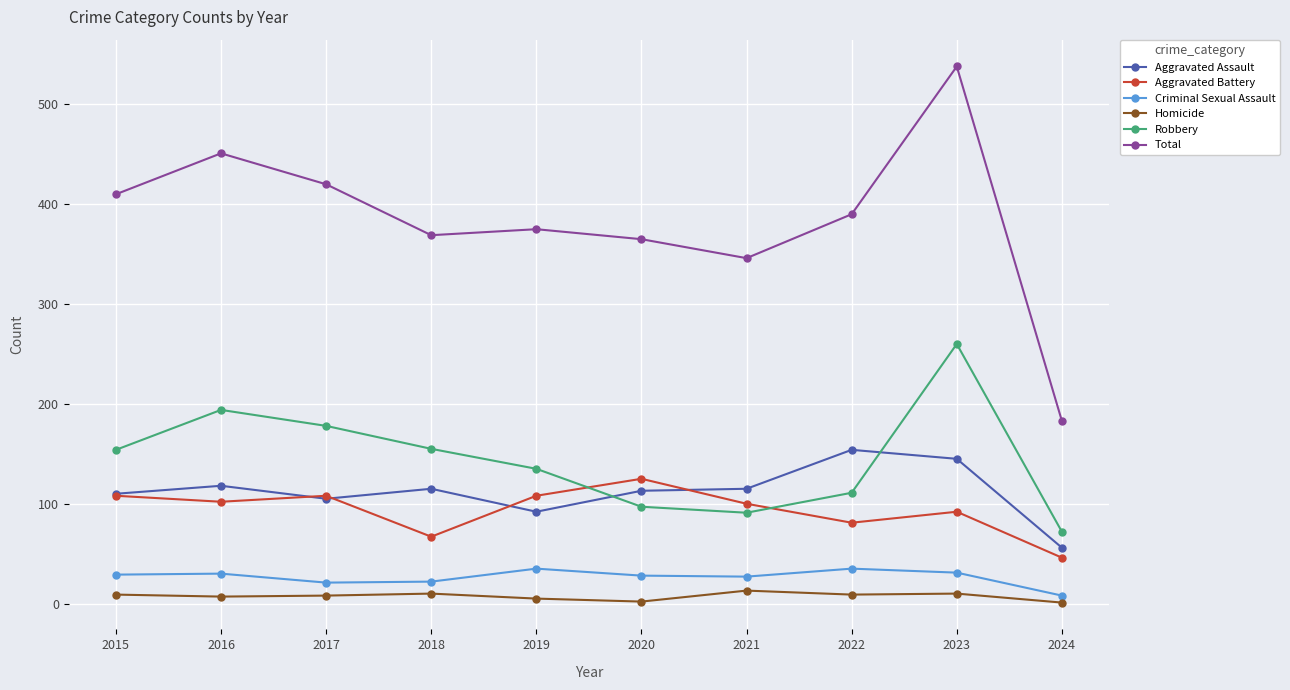

True or false: Aggravated Battery and Homicide cross at least once.

False